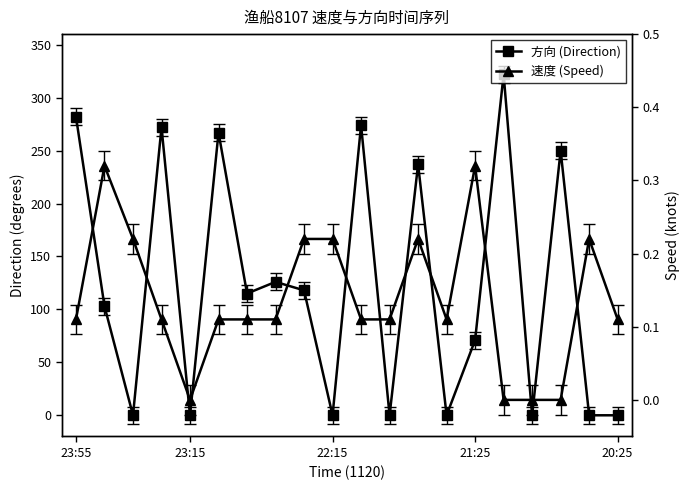

True or false: 方向 has a value of 205.3 at 16.

False